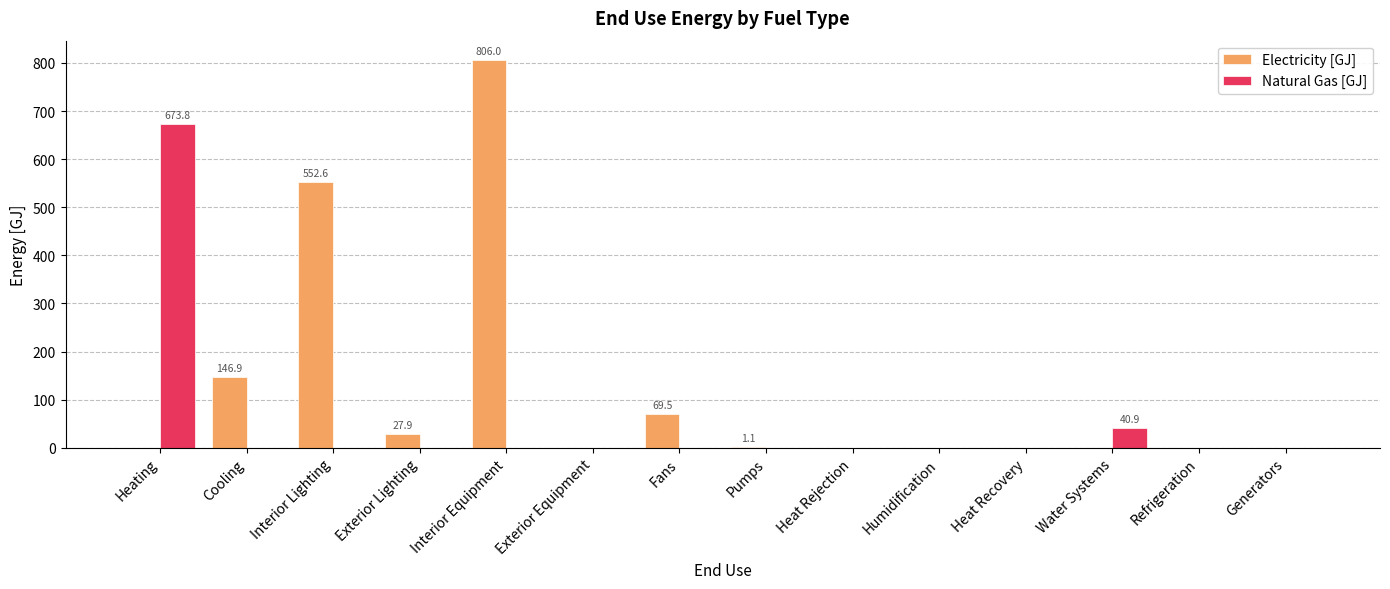

Which series changed the most between Interior Lighting and Pumps?

Electricity [GJ]